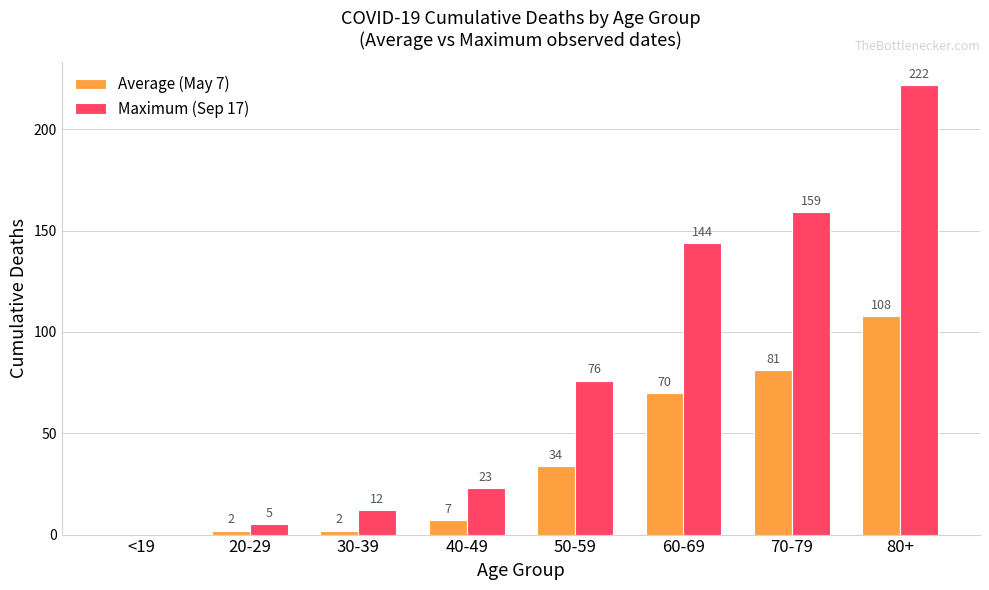

At which category does the chart reach its peak across all series?

80+